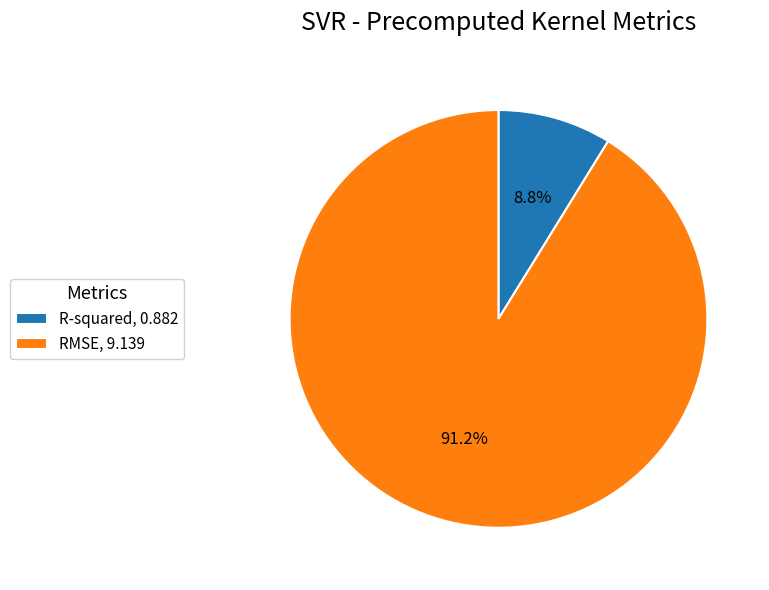

What percentage do RMSE and R-squared together represent?

100.0%